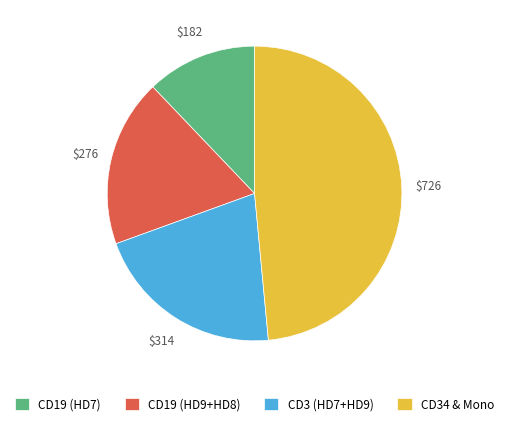

Which has a higher value, CD19 (HD9+HD8) or CD19 (HD7)?

CD19 (HD9+HD8)